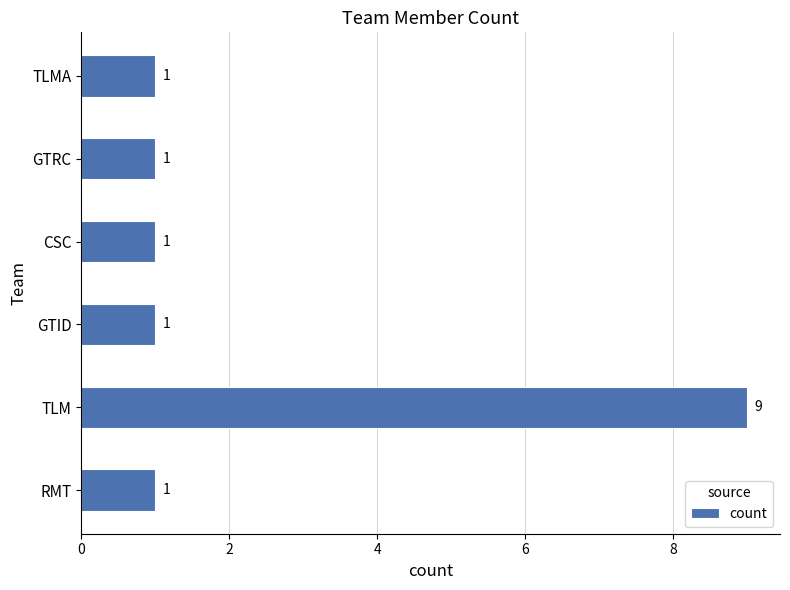

Reading bottom to top, list all the values displayed in this chart.

RMT=1	TLM=9	GTID=1	CSC=1	GTRC=1	TLMA=1